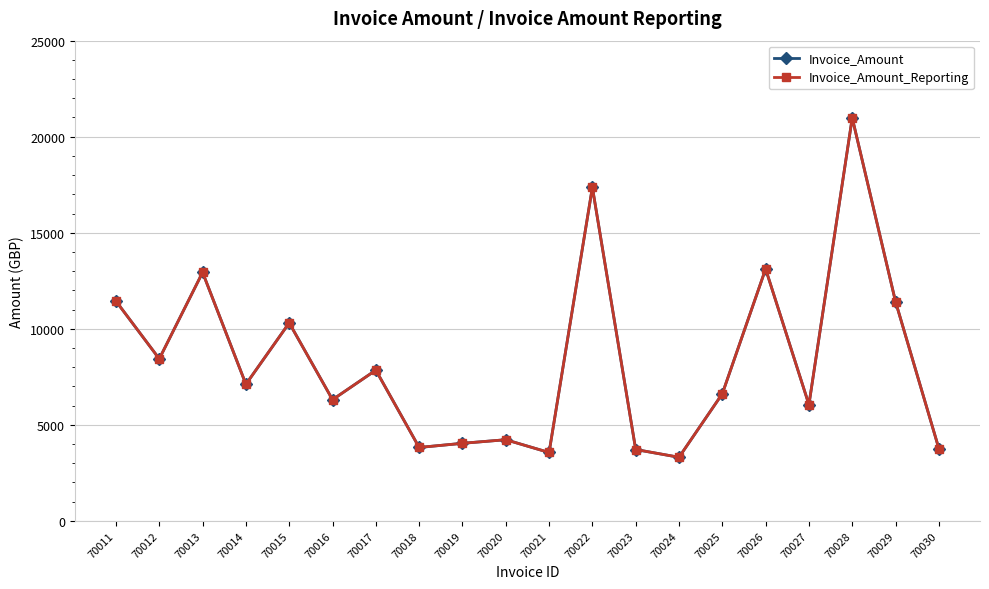

Does the chart have visible grid lines?

Yes